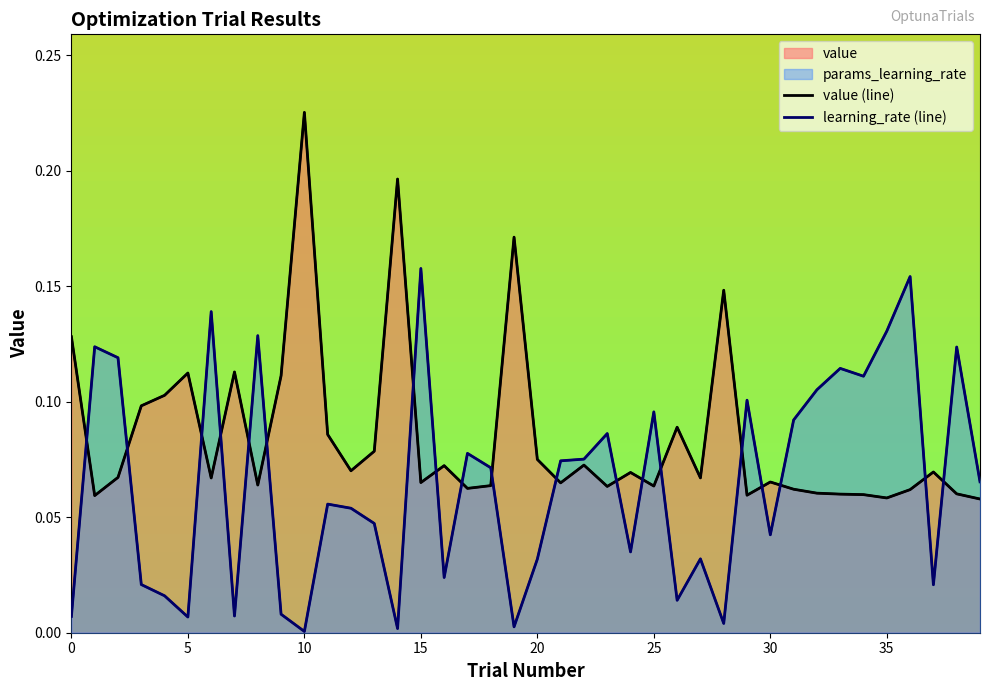

What is the sum of the learning_rate (line) values at 22 and 20?

0.1